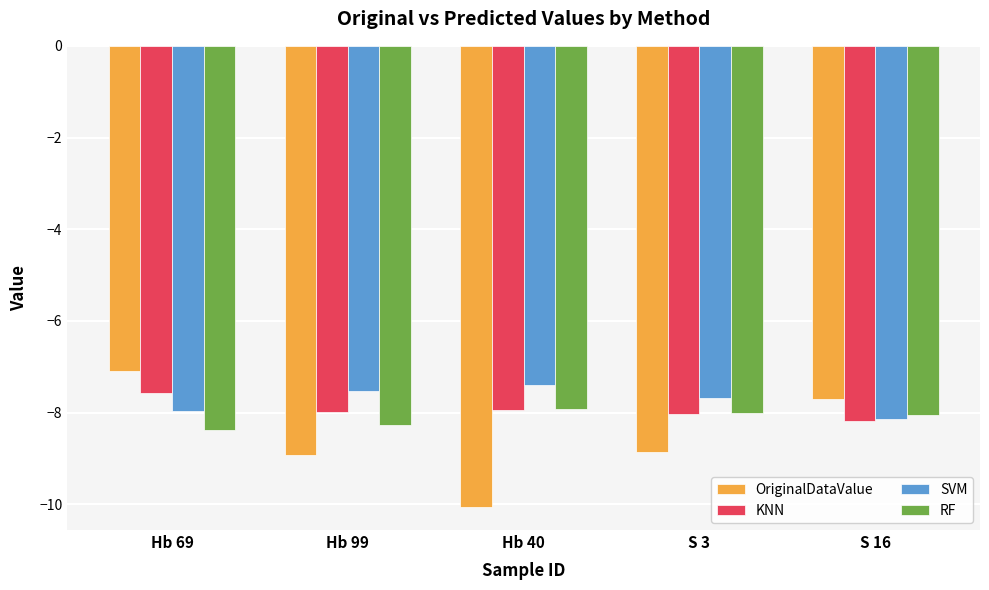

Is it true that KNN equals -4.9 at S 16?

False